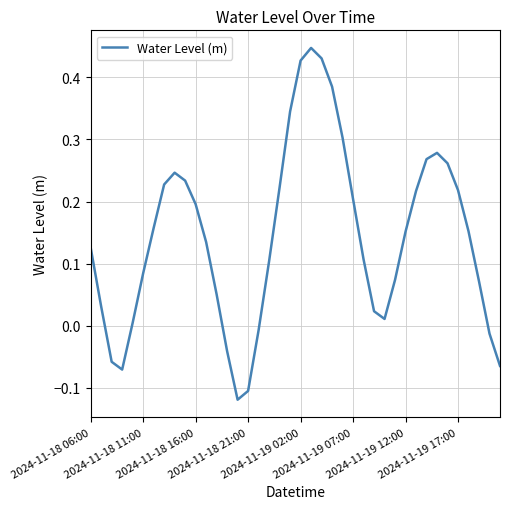

What is the difference between the maximum and minimum values?

0.6